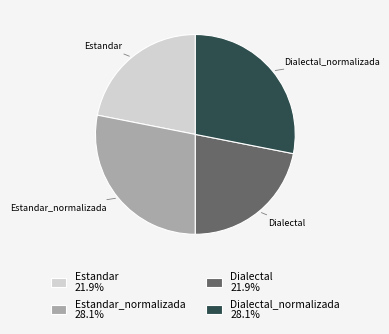

Is Dialectal the majority of the pie?

No